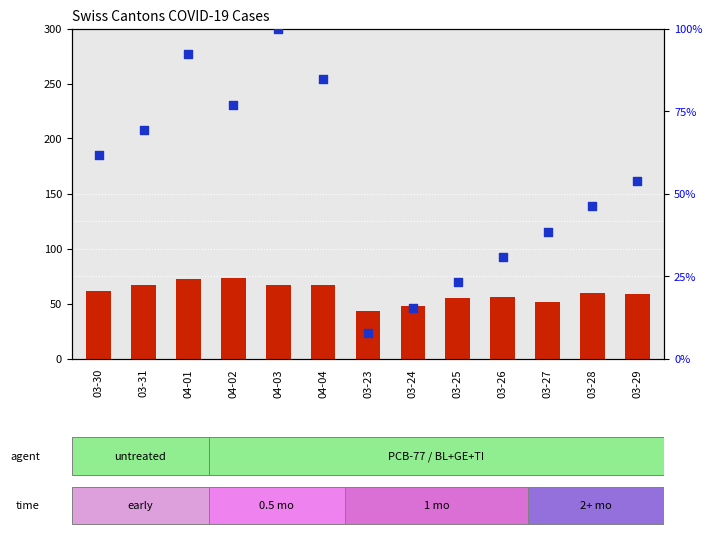

Which series has the largest total across all categories?

count